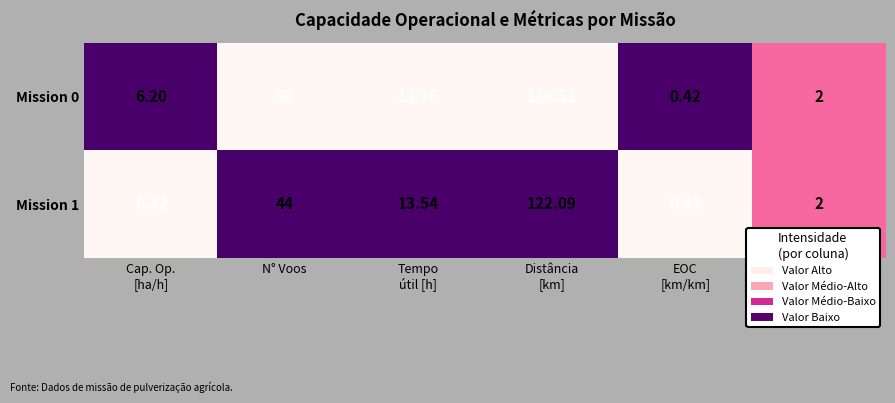

Where is Mission 0 nearest to the value 65?

N° Voos